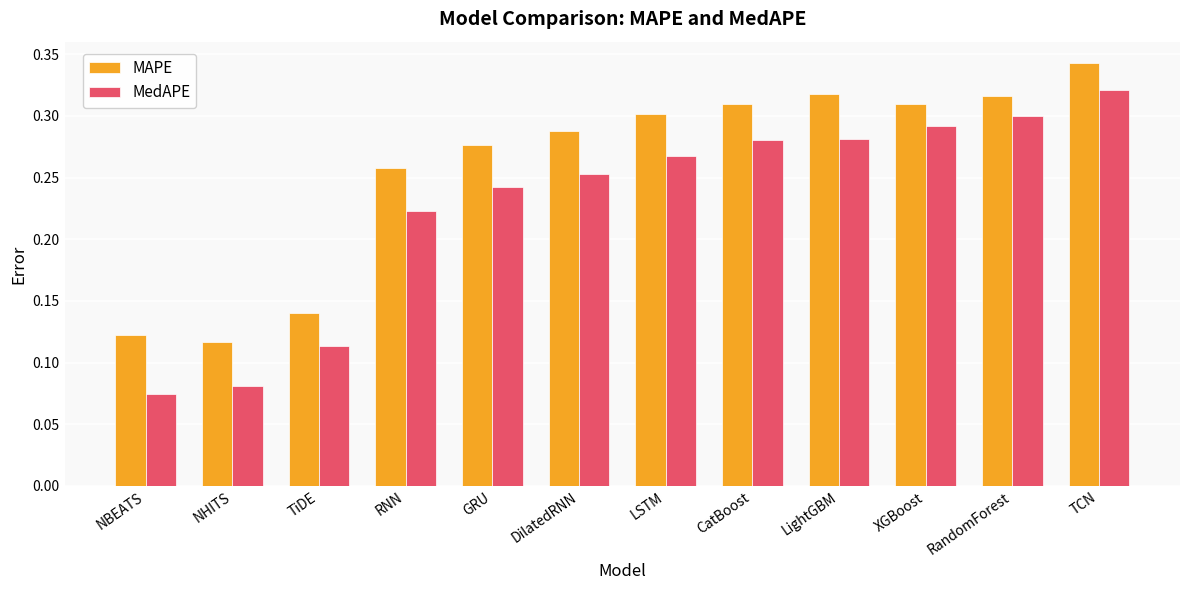

The MAPE series shows 0.0 at NBEATS. True or false?

False